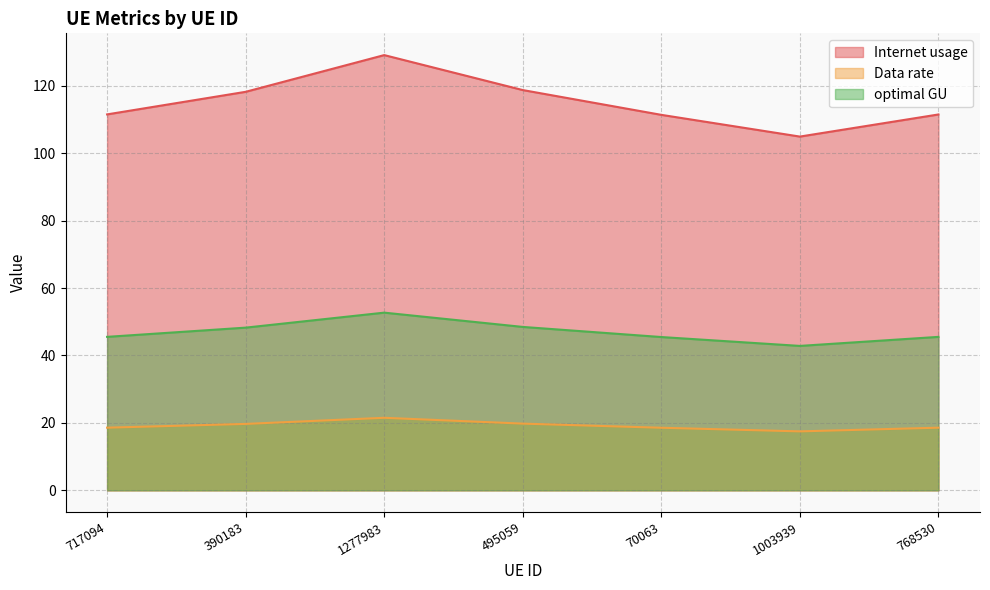

How many lines are shown in the chart?

3